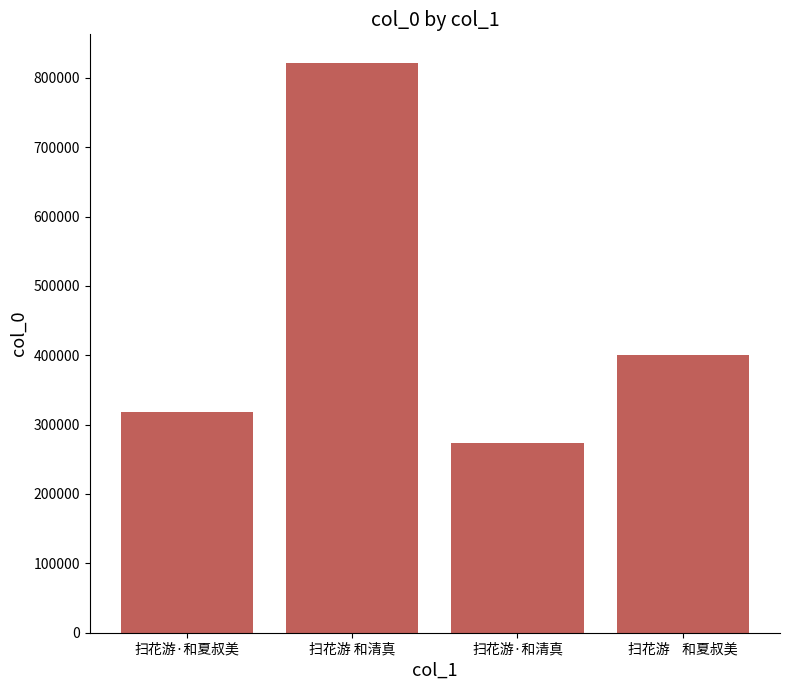

What is the ratio of the value at 扫花游·和夏叔美 to the value at 扫花游    和夏叔美?

0.8